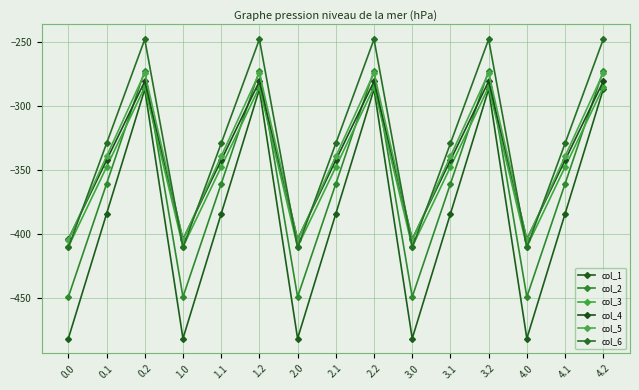

The value of col_1 at 1.2 is -287.1. True or false?

True